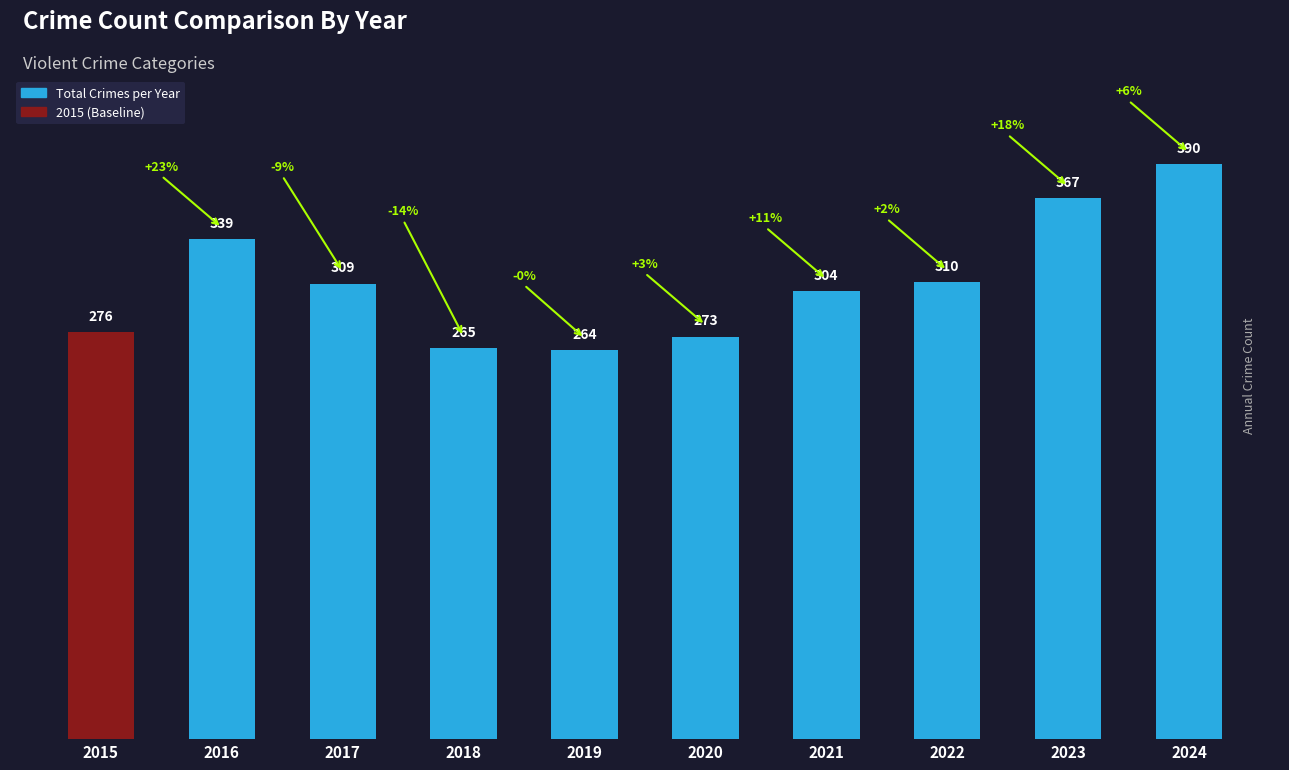

What is the maximum value shown in the chart?

390